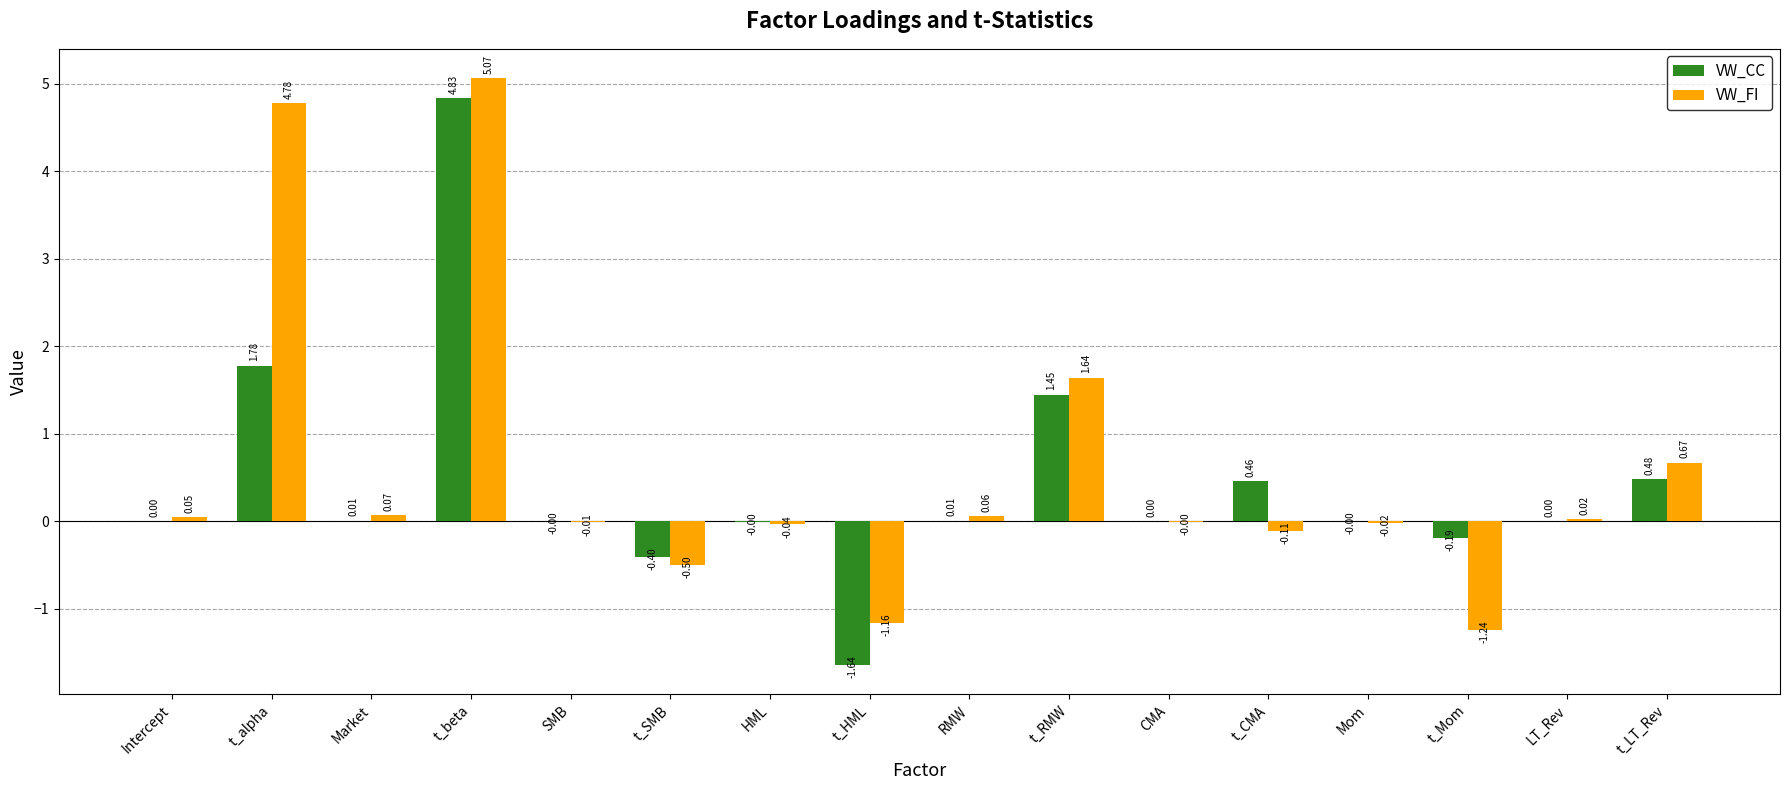

What is the spread (max minus min) of values at t_LT_Rev?

0.2